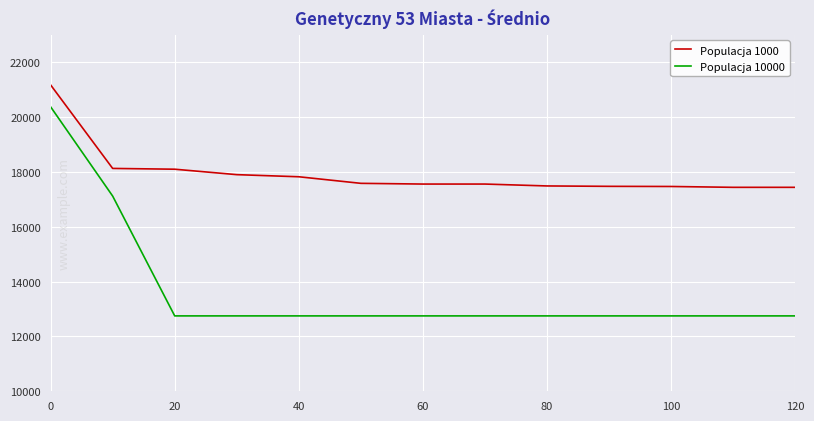

What is the sum of all Populacja 1000 values?

233163.9